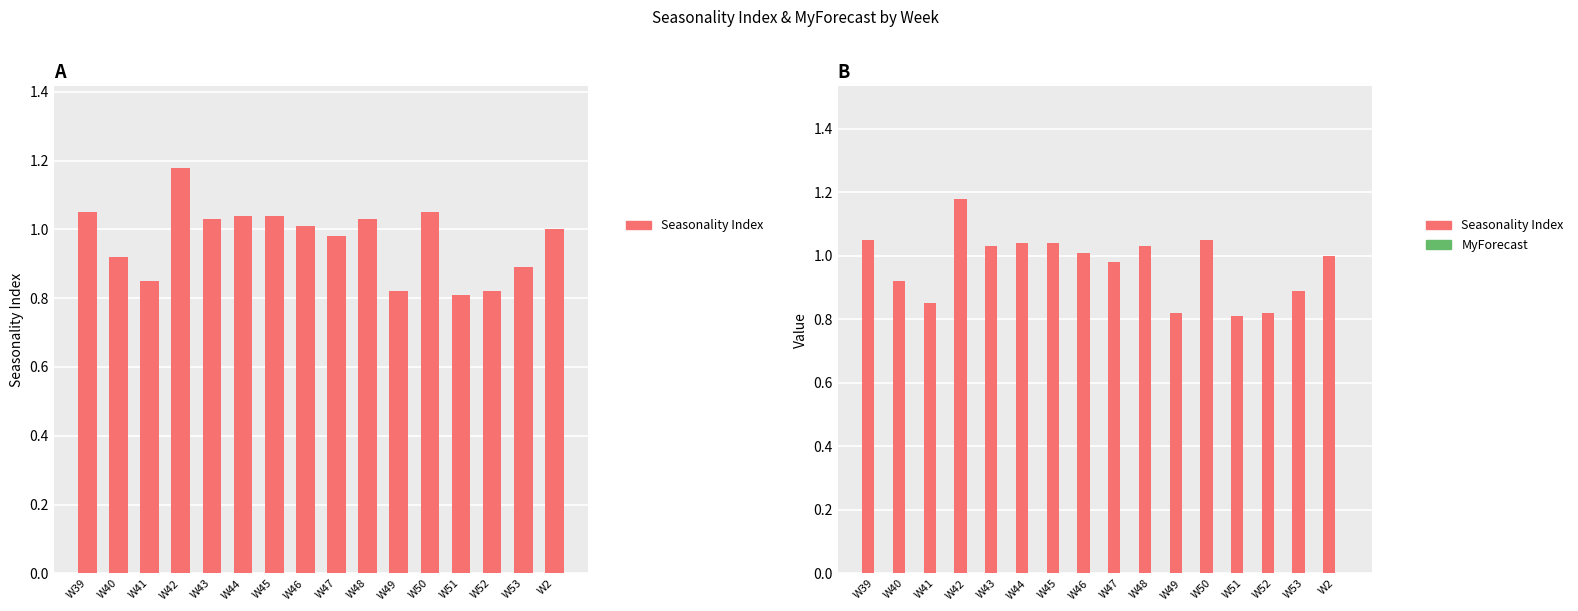

How many categories are shown in the chart?

16